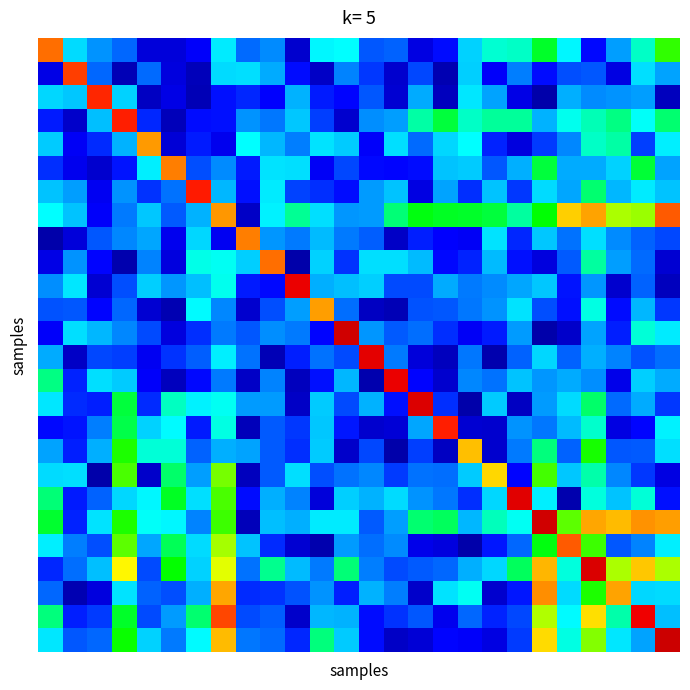

At which category is the sum across all series the highest?

22